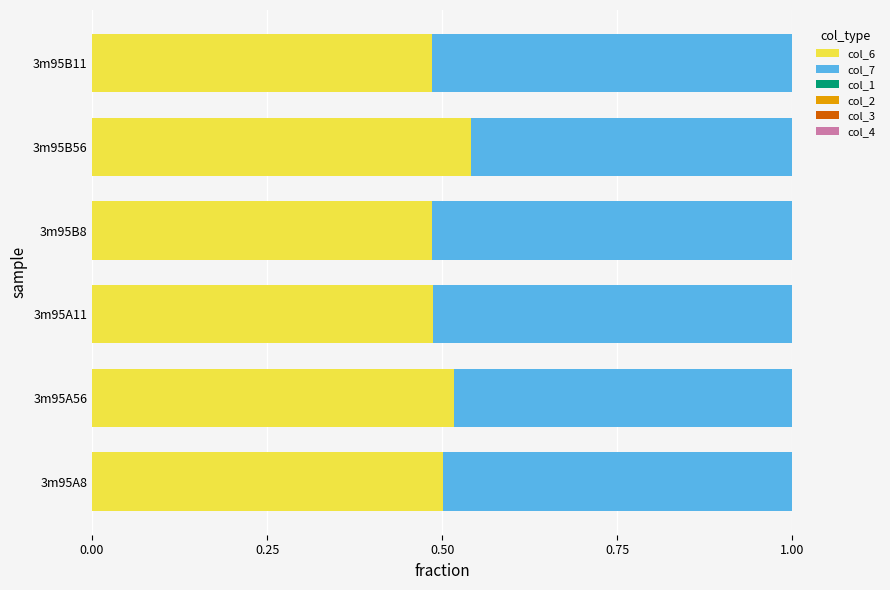

What is the total value across all series at 3m95A11?

1.0